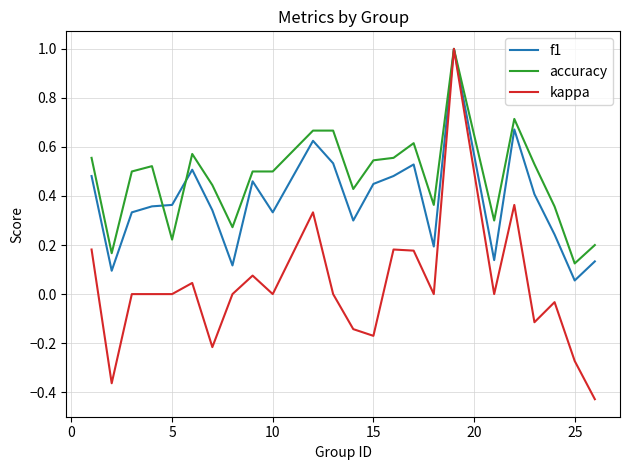

List the series in order of their overall mean, lowest first.

kappa, f1, accuracy